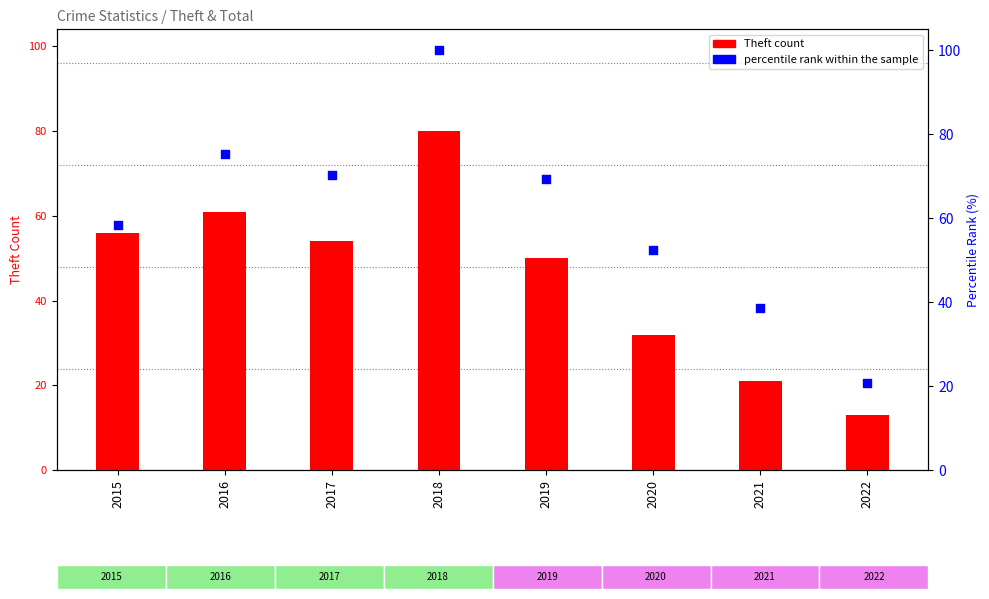

What are all the series names shown in the legend?

Theft count, percentile rank within the sample